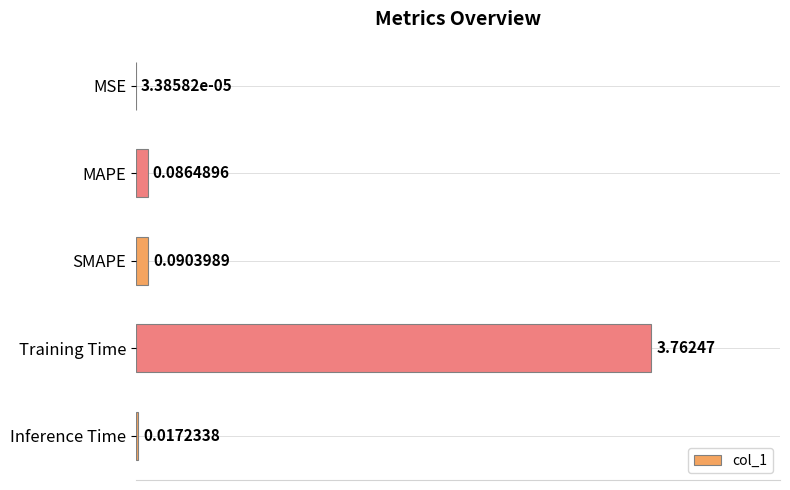

What is the sum of all values?

4.0